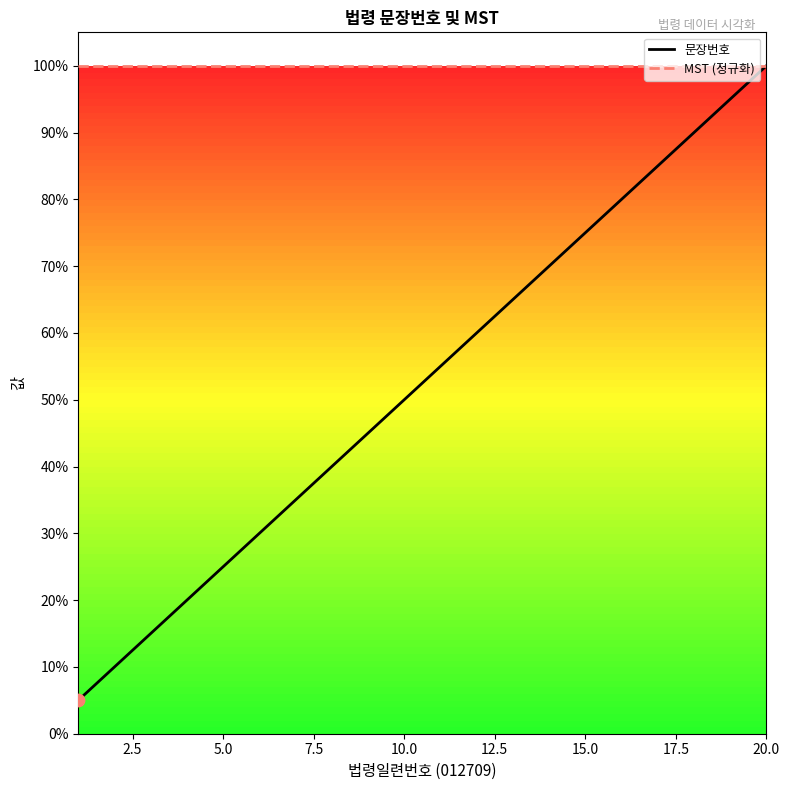

Which series contains the lowest Y value?

문장번호